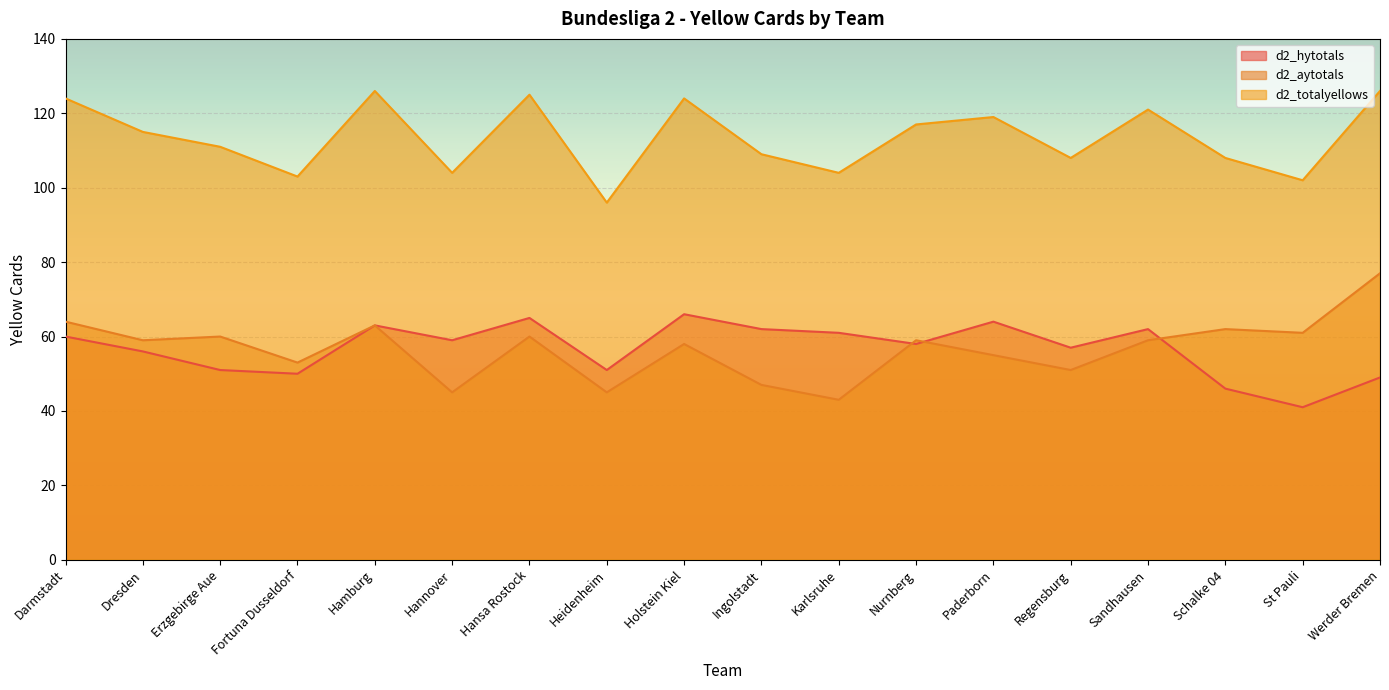

What is the total value across all series at Nurnberg?

234